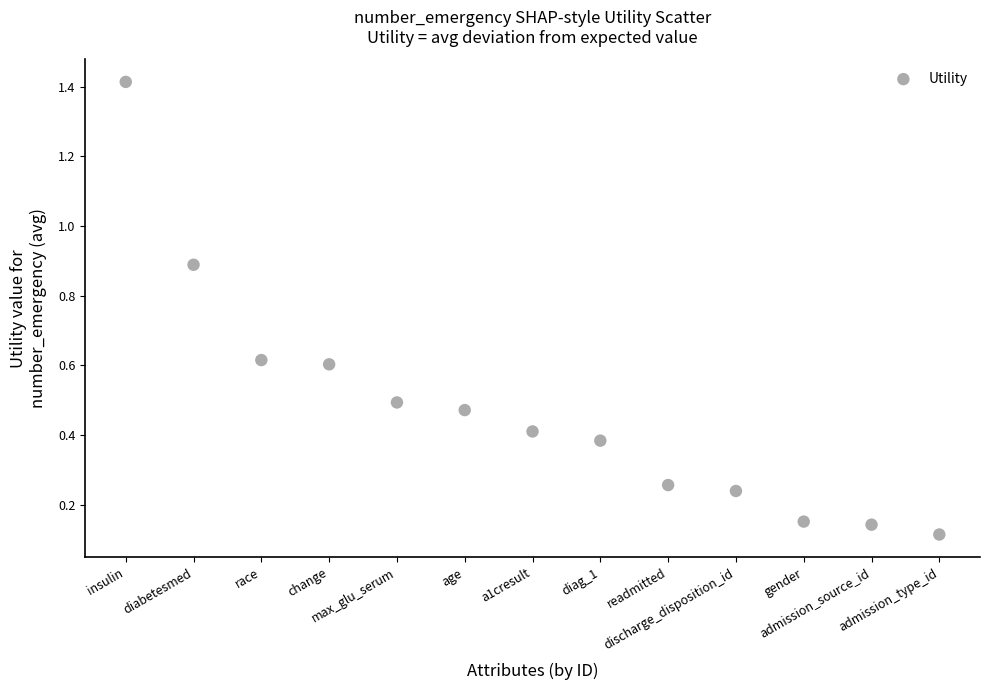

What is the range of Y values (max minus min)?

1.3